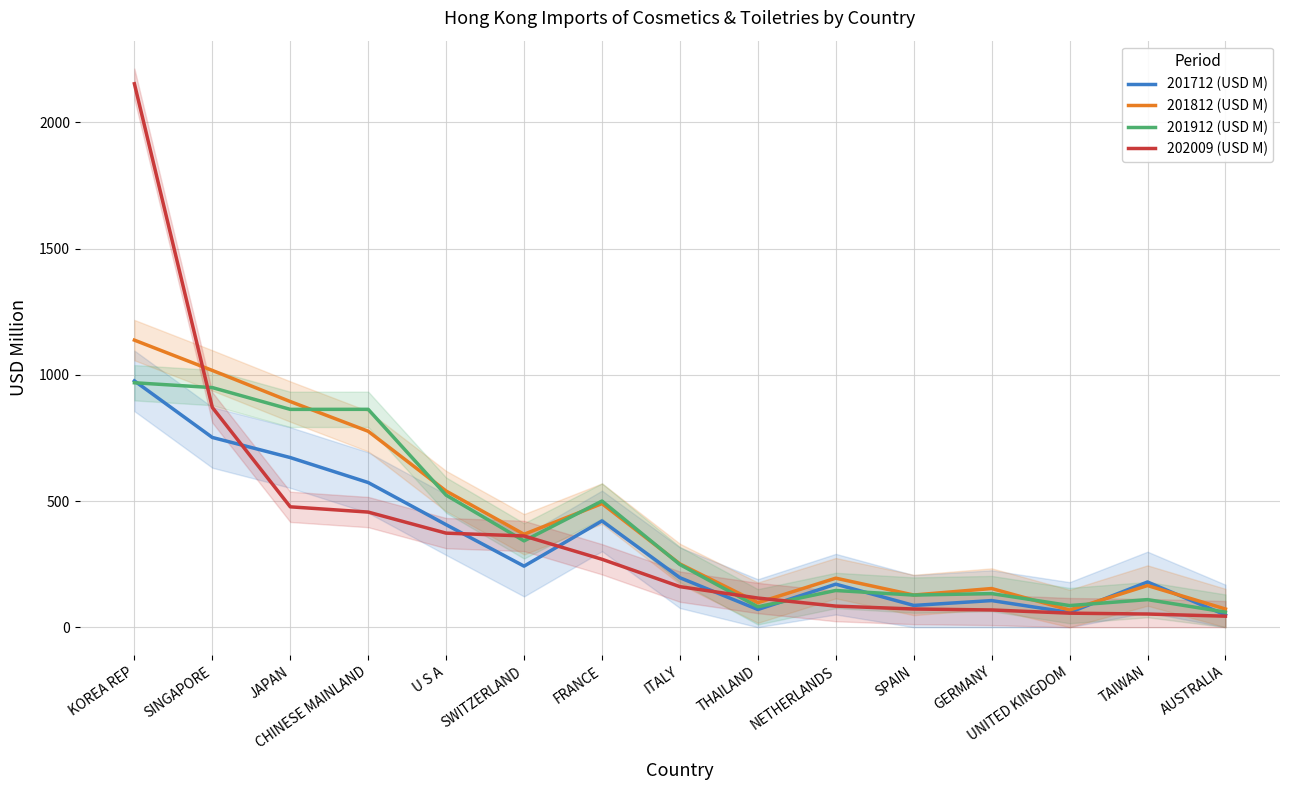

What is the value of the 201712 (USD M) point at the 15th from the left?

48.4